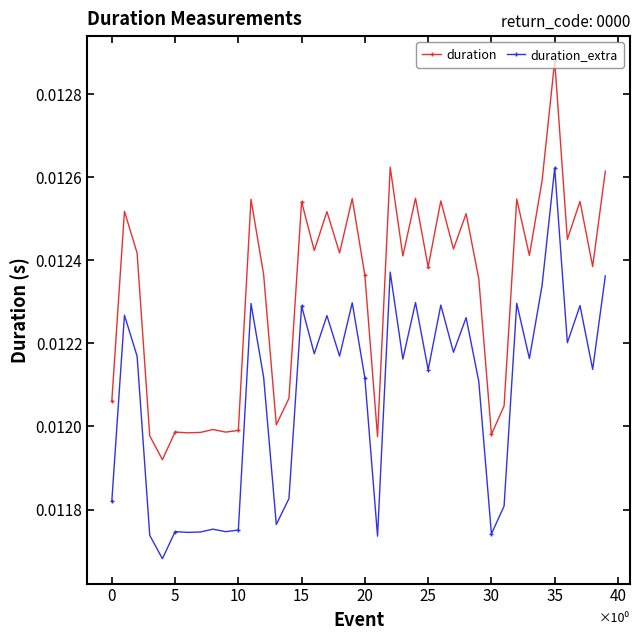

How many data points does each series have?

40